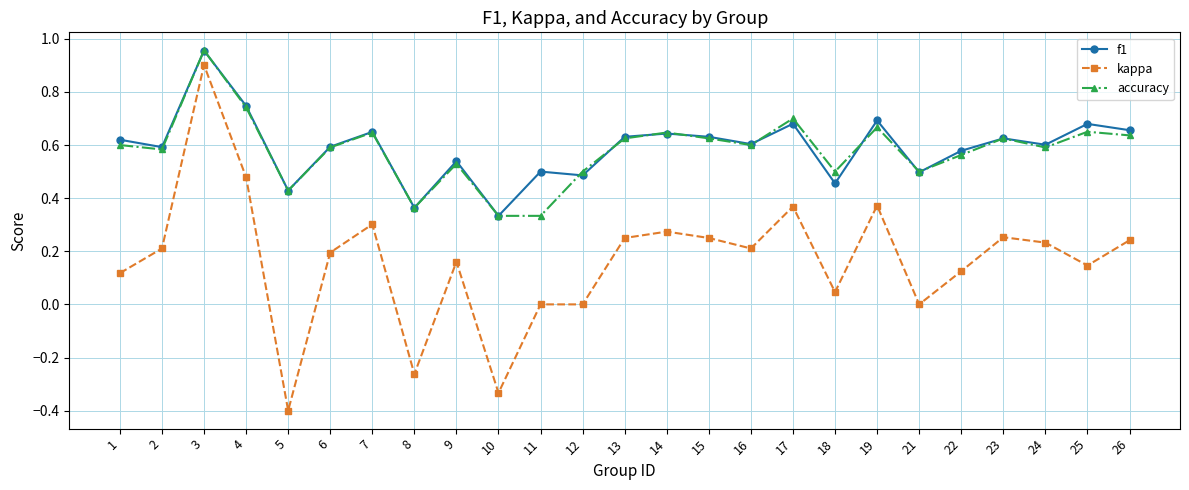

Is the value of f1 at 26 greater than the value of kappa at 7?

Yes